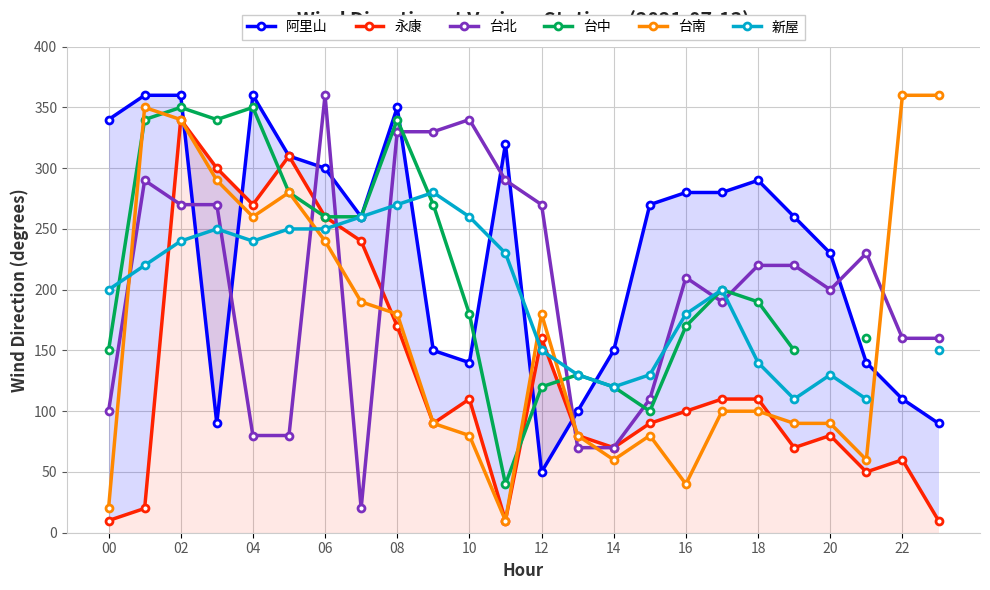

True or false: 台南 has more than 0 interior local peaks.

True